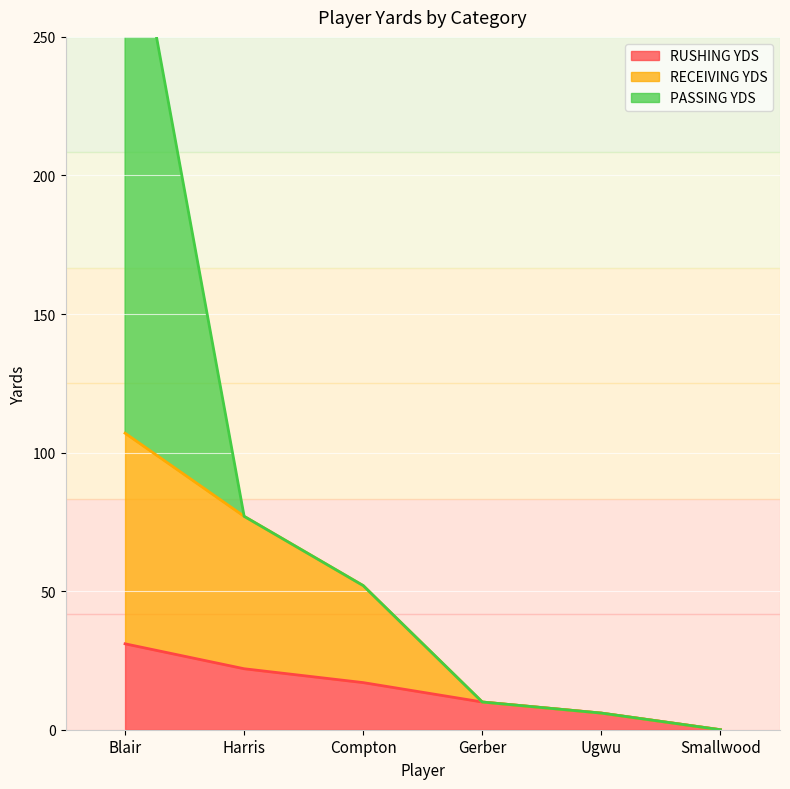

What is the highest value of the RUSHING YDS series?

31